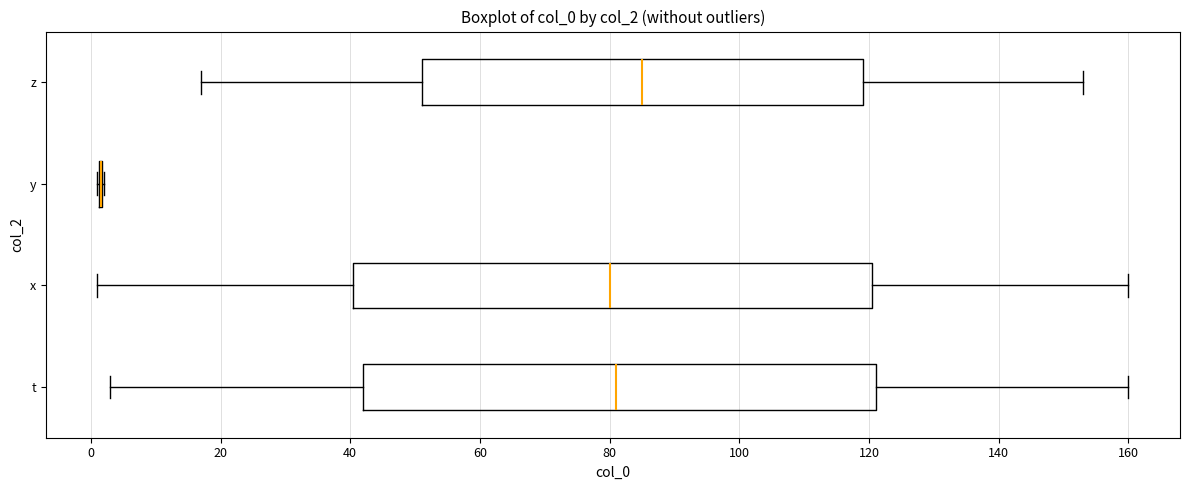

Reading bottom to top, transcribe this box plot: for each box, give where its median line is, the range the box spans, and where its two whiskers end, as read against the x-axis. The values are not printed on the chart, so give them approximately, as read against the axis.

t: median 82, box 42 to 122, whiskers 4 to 160
x: median 80, box 40 to 120, whiskers 2 to 160
y: box collapsed to a line at 2, whiskers 2 to 2
z: median 86, box 52 to 120, whiskers 18 to 154